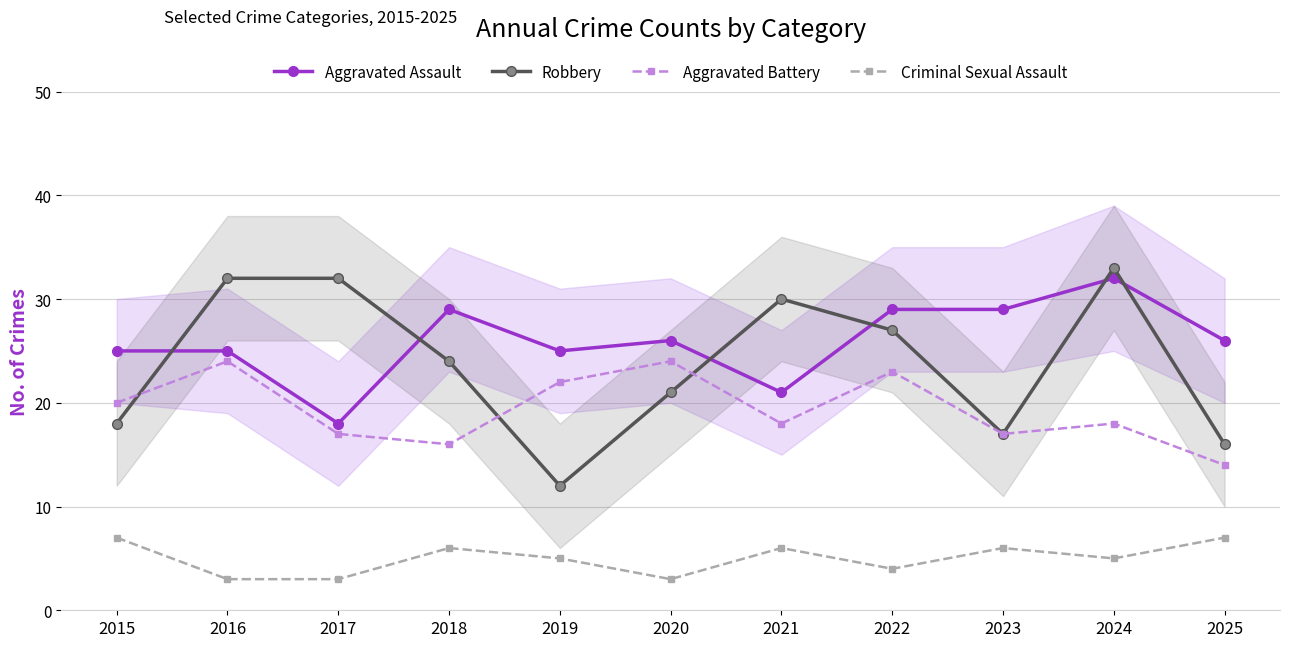

Reading right to left, extract all data points from this chart.

Aggravated Assault: 2025=26	2024=32	2023=29	2022=29	2021=21	2020=26	2019=25	2018=29	2017=18	2016=25	2015=25
Robbery: 2025=16	2024=33	2023=17	2022=27	2021=30	2020=21	2019=12	2018=24	2017=32	2016=32	2015=18
Aggravated Battery: 2025=14	2024=18	2023=17	2022=23	2021=18	2020=24	2019=22	2018=16	2017=17	2016=24	2015=20
Criminal Sexual Assault: 2025=7	2024=5	2023=6	2022=4	2021=6	2020=3	2019=5	2018=6	2017=3	2016=3	2015=7